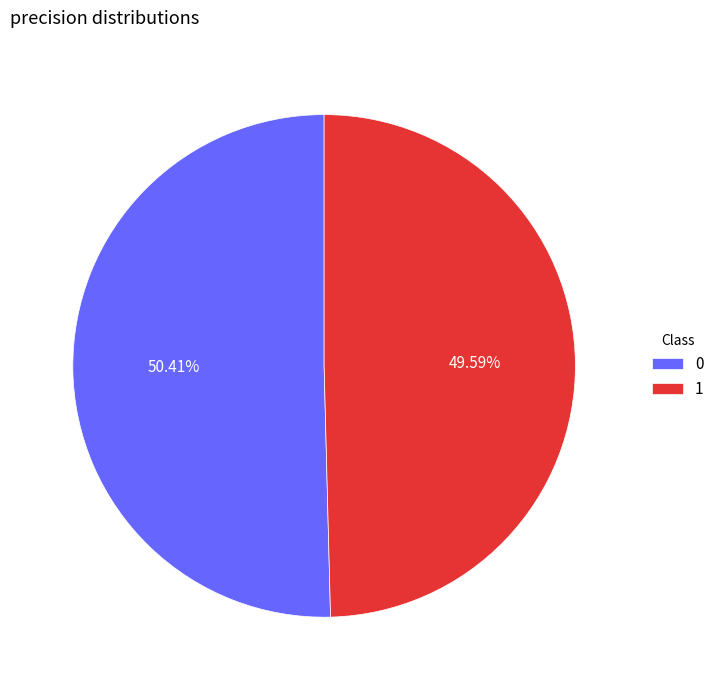

What is the total percentage of 0 and 1?

100.0%